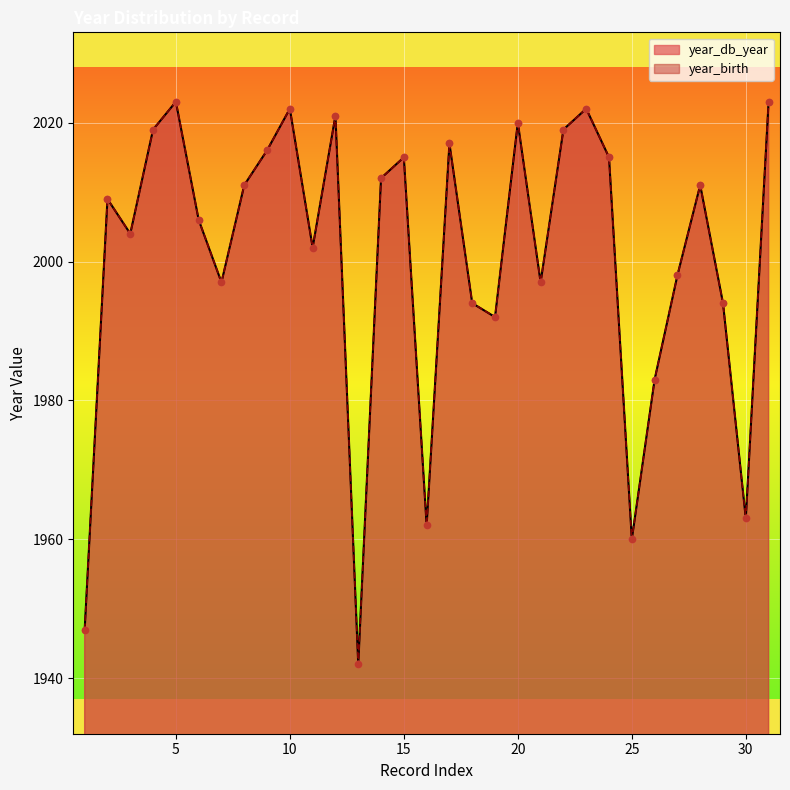

At which category is the sum across all series the highest?

5